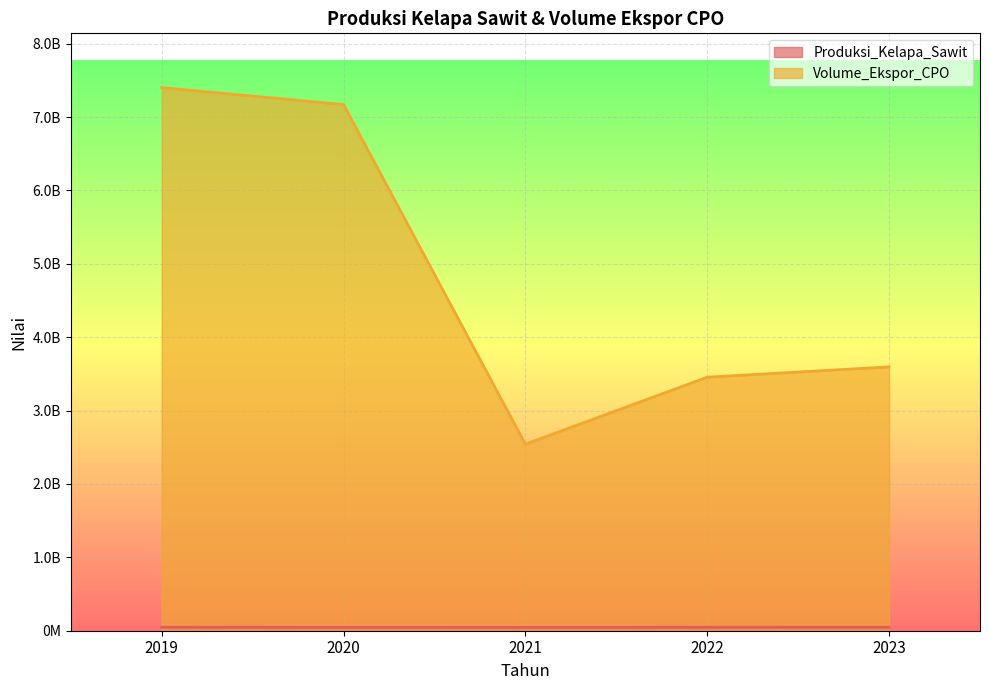

At which category does Produksi_Kelapa_Sawit reach its first local valley?

2021